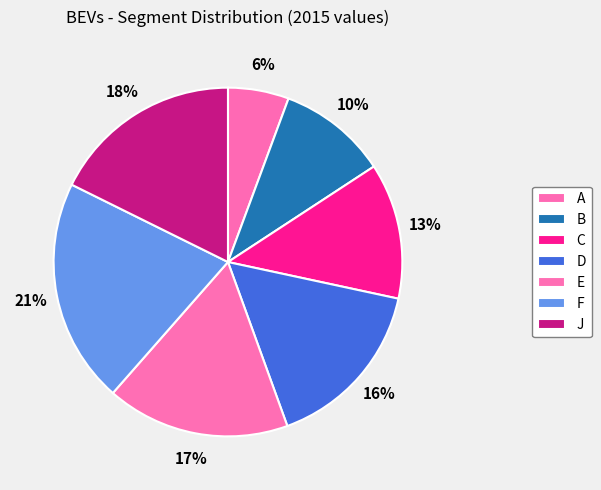

Combined, what portion of the pie is A and F?

26.5%